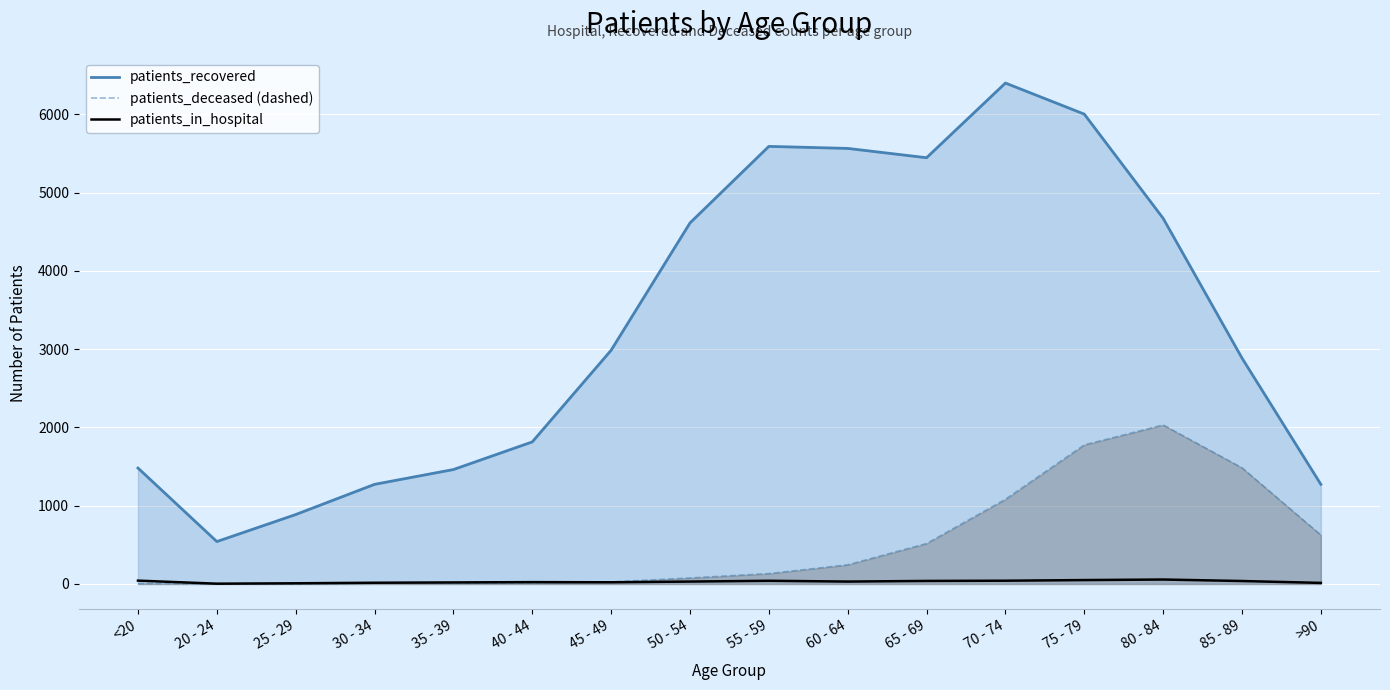

What is the value of the patients_recovered point at the 5th from the left?

1462